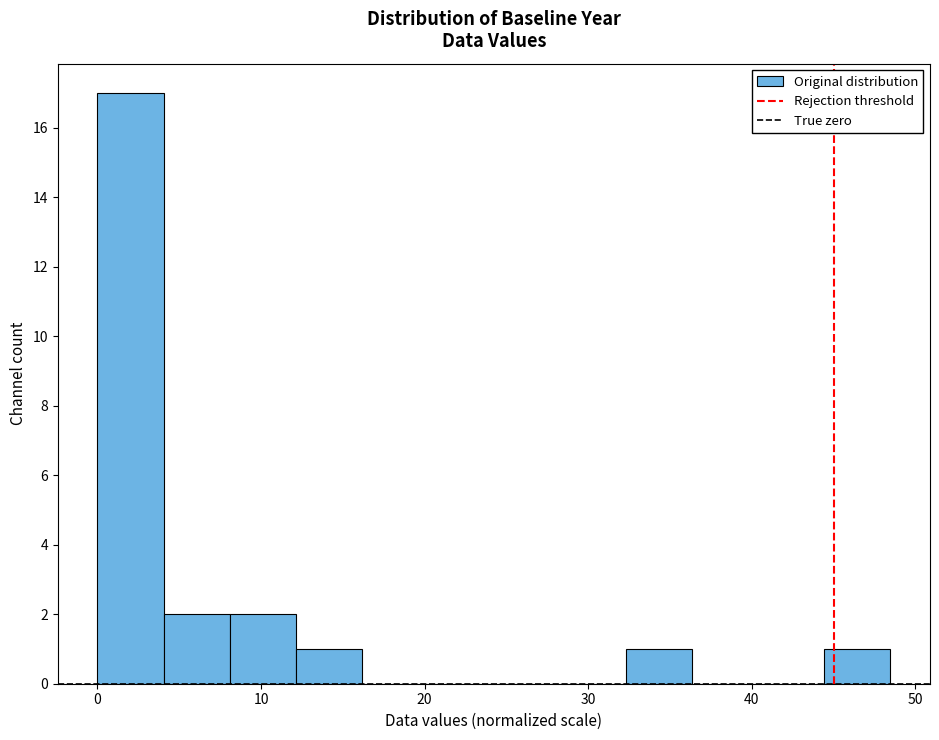

Which range on the x-axis has the tallest bar?

0 to 4